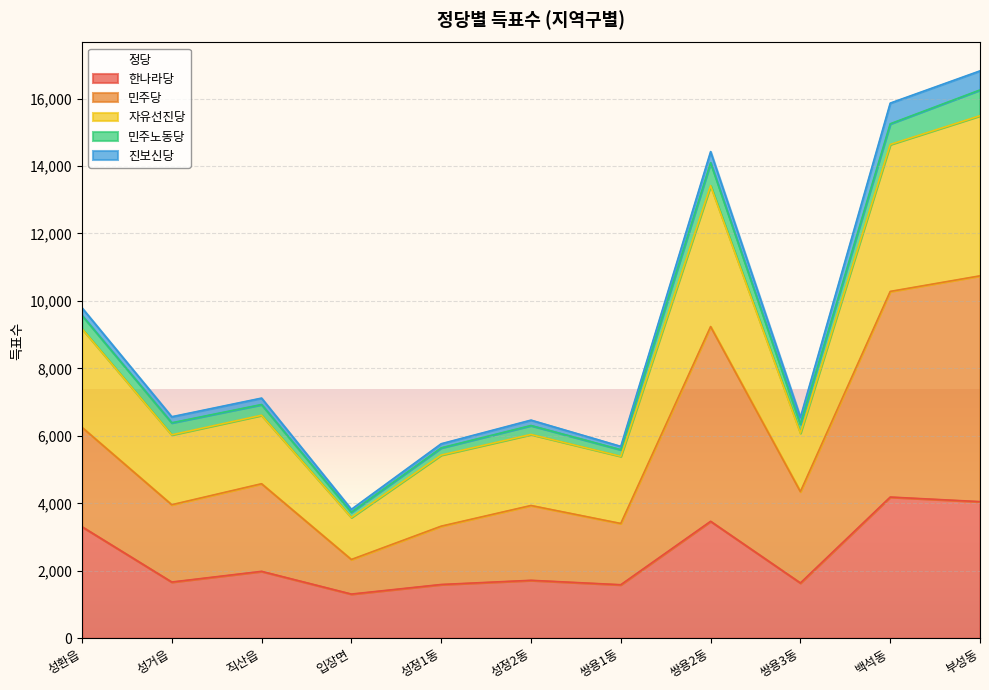

What is the lowest value of the 한나라당 series?

1310